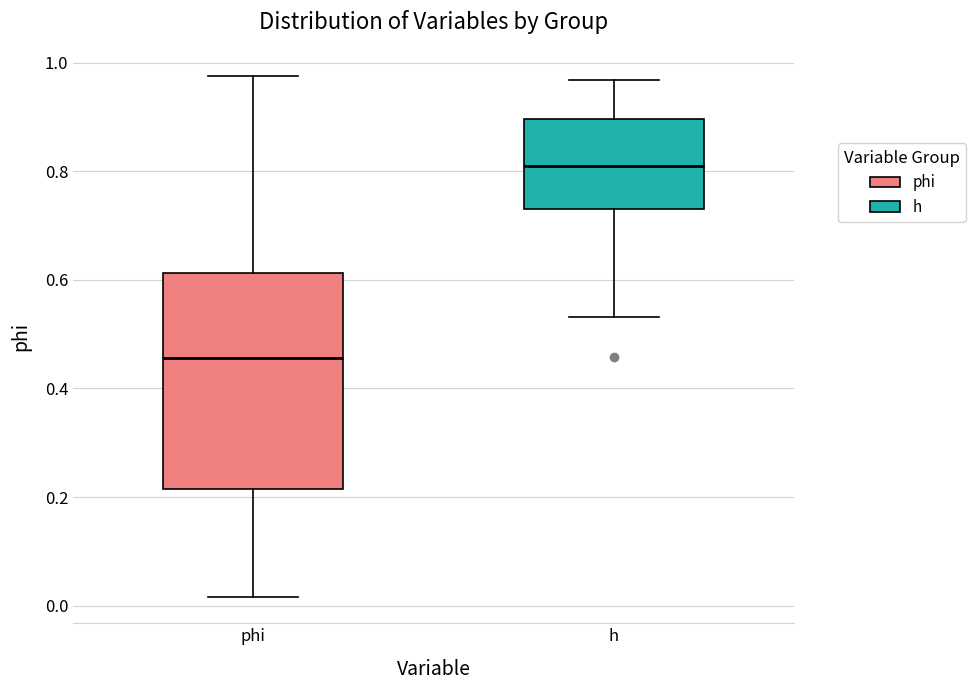

Reading left to right, read every box against the y-axis: the position of its median line, the range the box covers, and the ends of its whiskers. The values are not printed on the chart, so give them approximately, as read against the axis.

phi: median 0.46, box 0.22 to 0.62, whiskers 0.02 to 0.98
h: median 0.80, box 0.74 to 0.90, whiskers 0.54 to 0.96